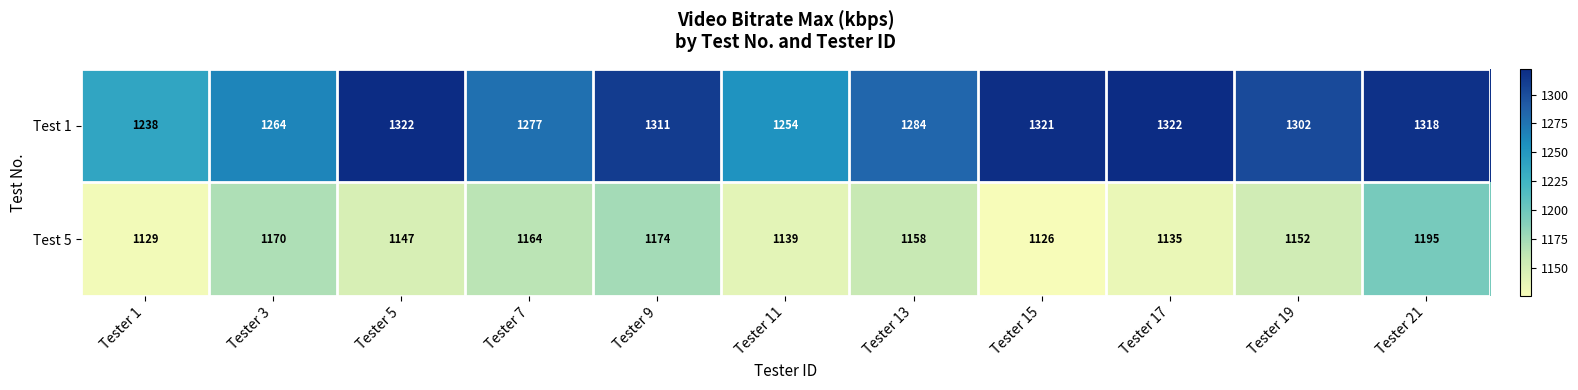

Which category has the highest value in the Test 5 series?

Tester 21